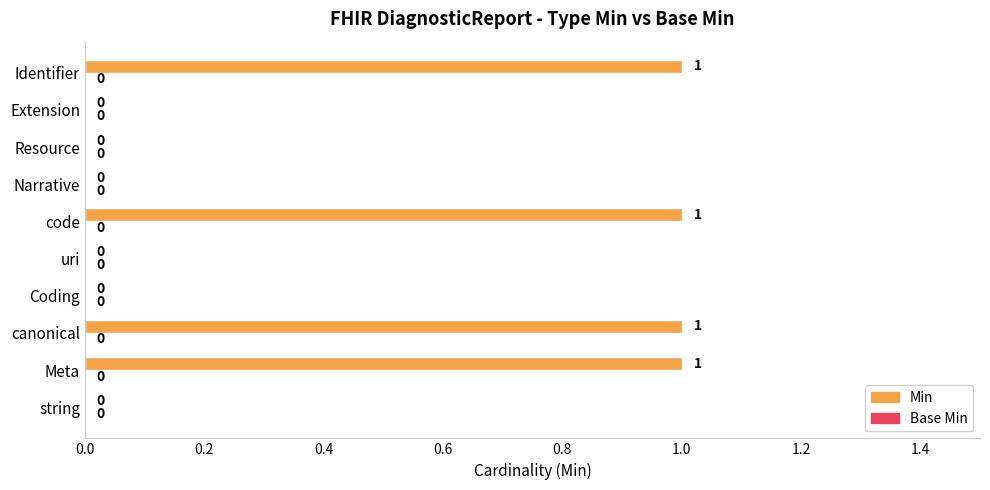

Is it true that the value at string is 0?

True